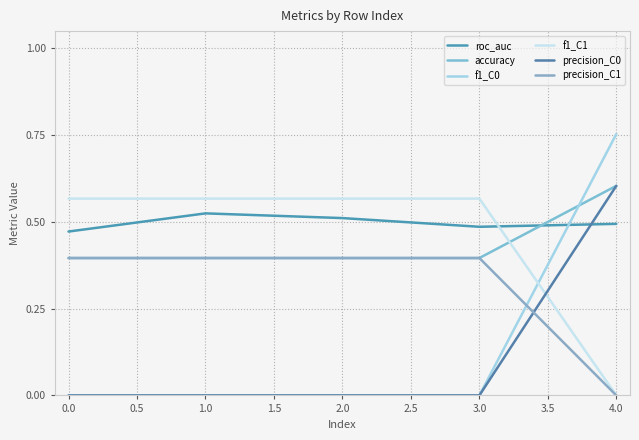

How many lines are shown in the chart?

6